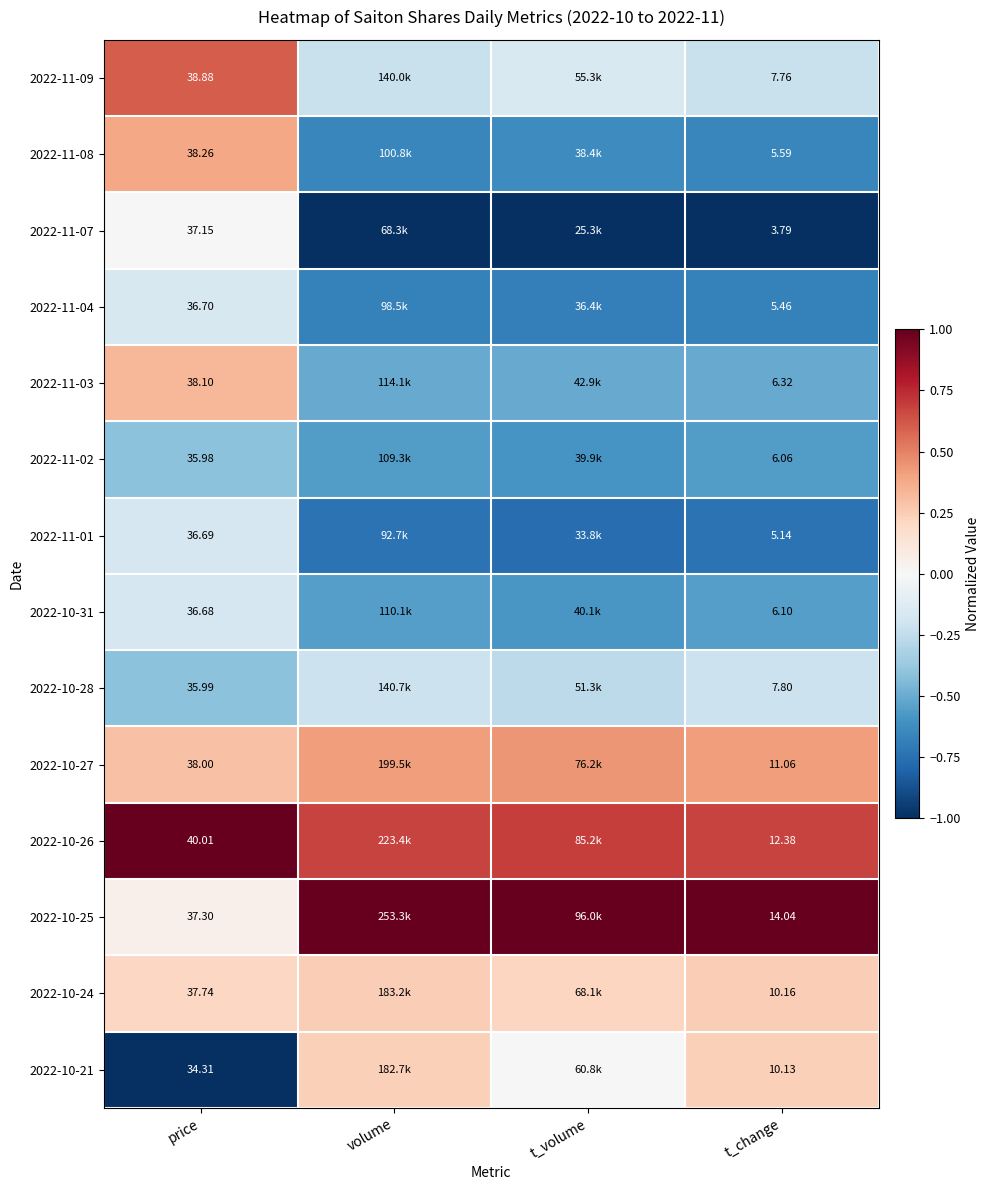

What is the total value across all series at t_change?

111.8